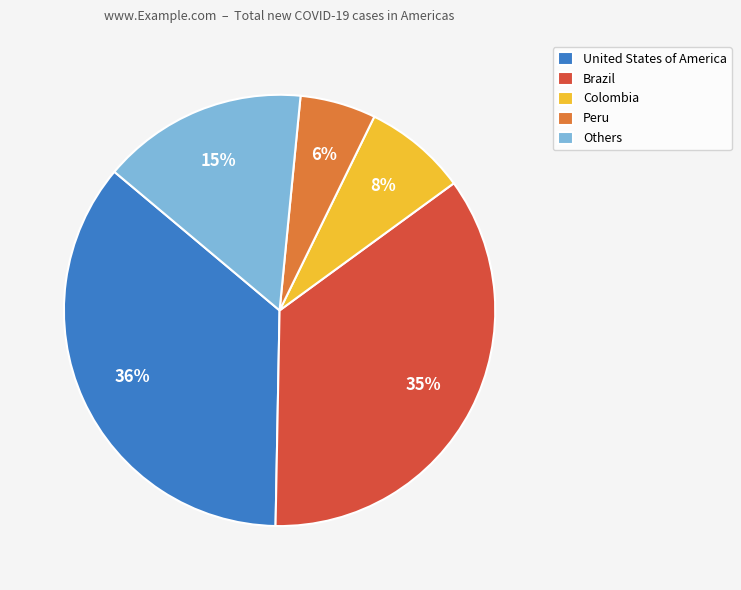

Count the number of slices in the pie.

5